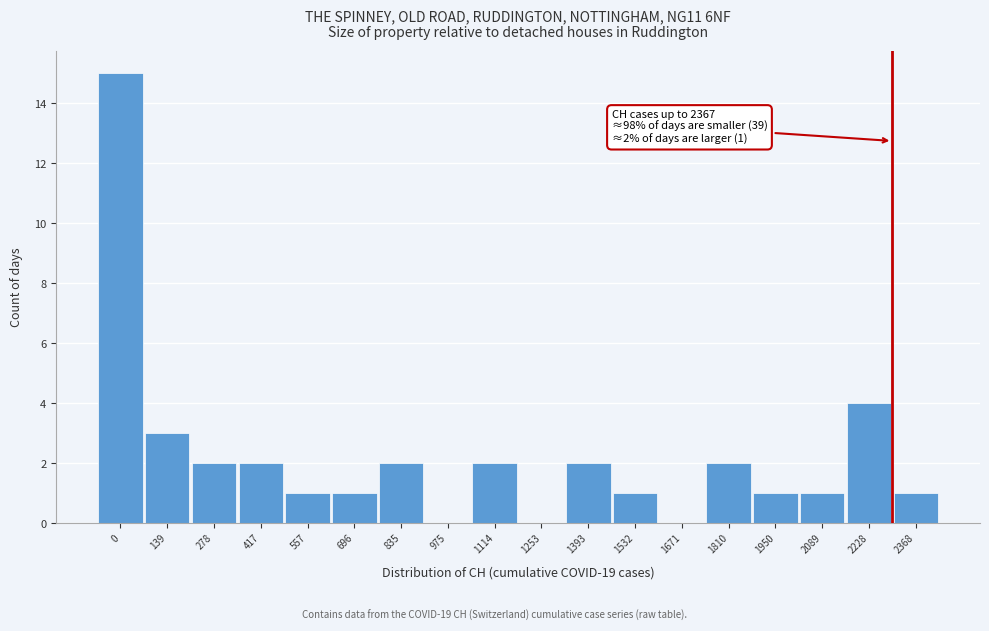

Reading right to left, what are all the values shown in this chart?

2368=1	2228=4	2089=1	1950=1	1810=2	1671=0	1532=1	1393=2	1253=0	1114=2	975=0	835=2	696=1	557=1	417=2	278=2	139=3	0=15